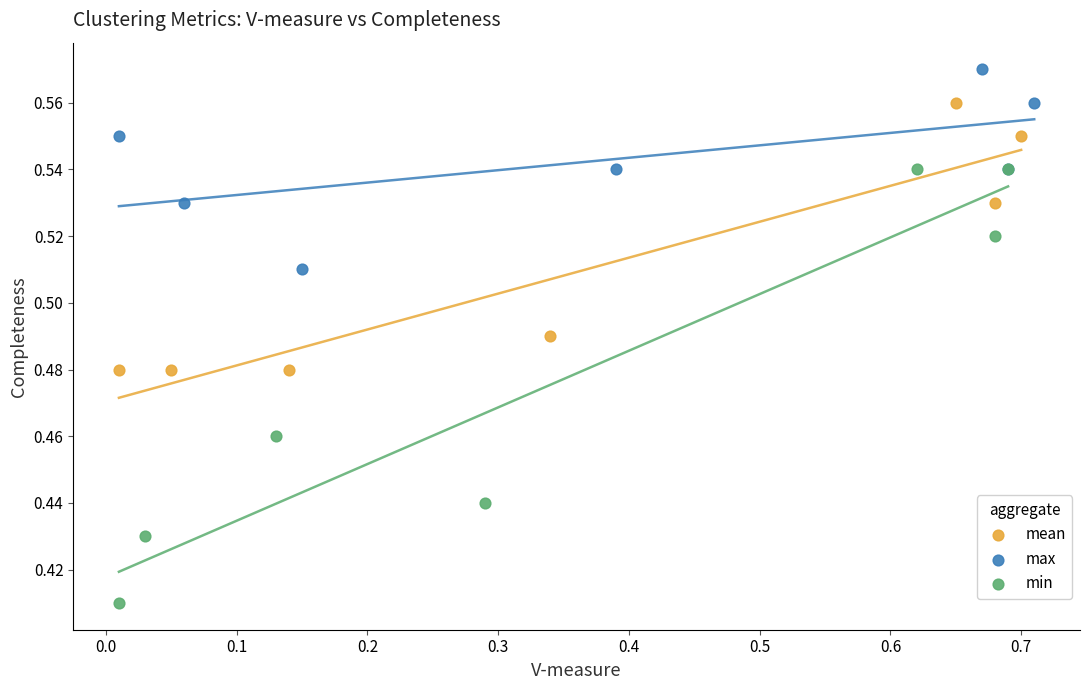

Which series has the largest Y range (max minus min)?

min